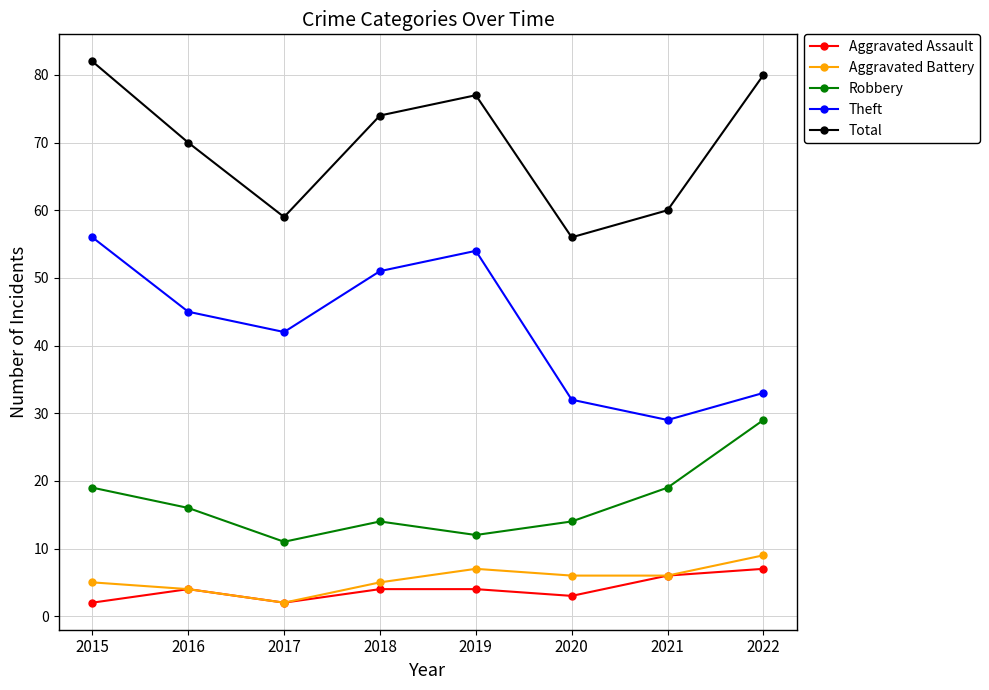

Which series has the widest spread of values?

Theft